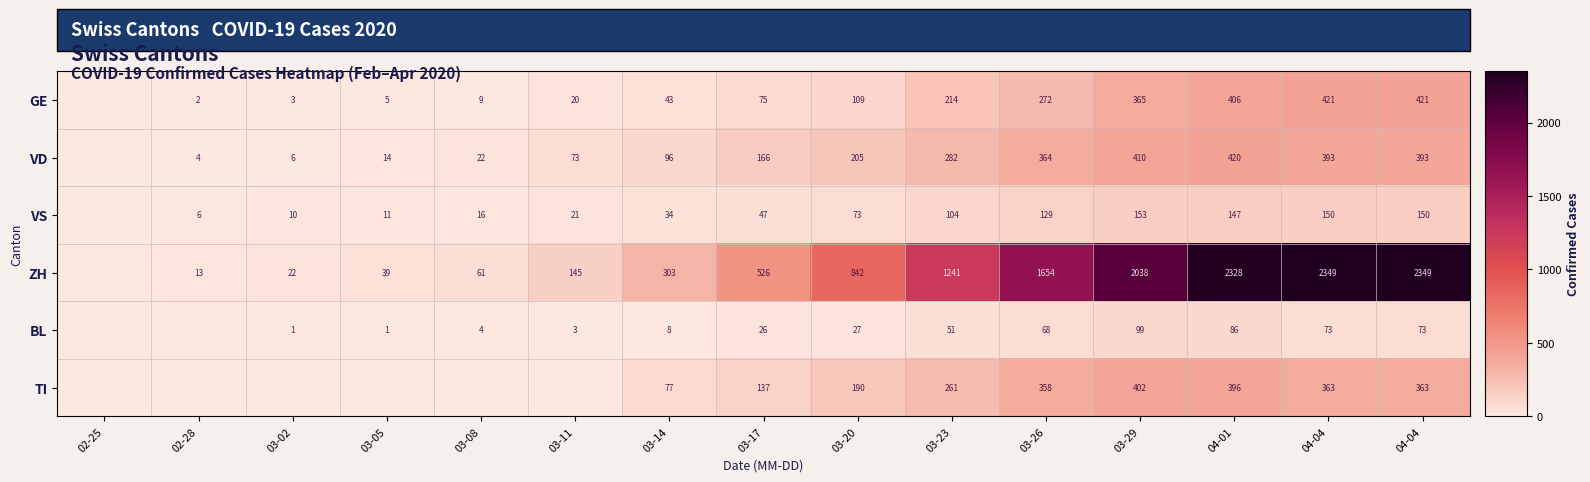

What is the sum of the GE values at 03-08 and 03-05?

14